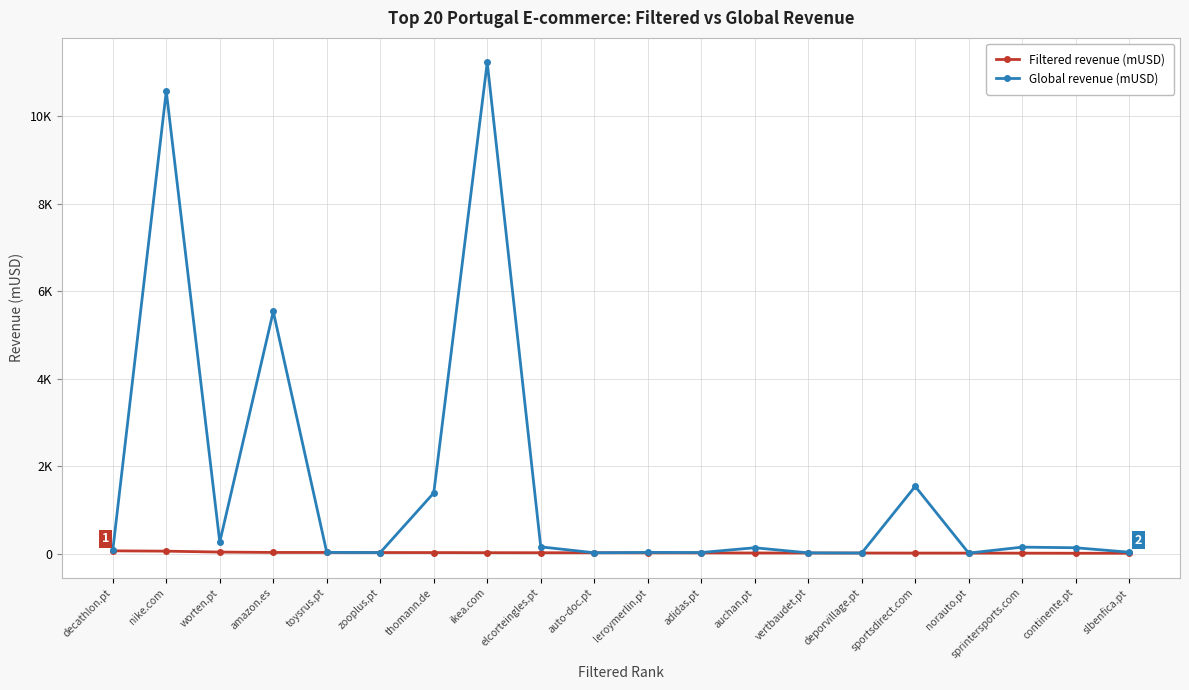

Reading left to right, extract all data points from this chart.

Filtered revenue (mUSD): 65.4	57.8	37.3	28.5	28.2	26.4	25.6	23.3	21.9	21.5	20.0	18.4	16.3	15.5	15.4	14.2	13.7	12.5	10.2	9.9
Global revenue (mUSD): 81.8	10572.0	266.6	5537.5	30.2	26.4	1388.8	11230.5	156.1	21.5	29.4	27.1	135.9	19.3	15.4	1539.8	13.7	150.0	135.9	34.0